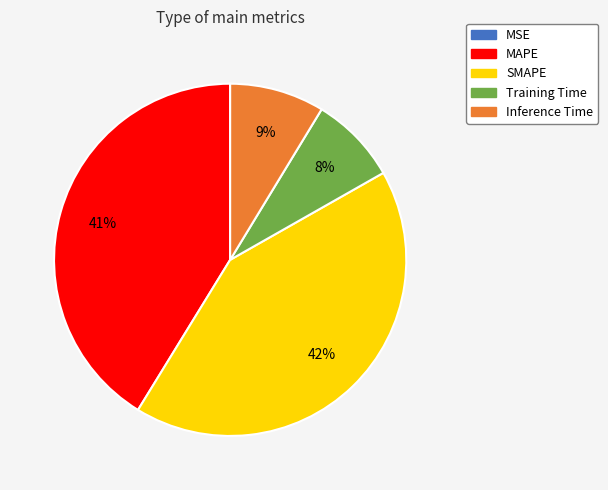

True or false: SMAPE accounts for 28% of the total.

False